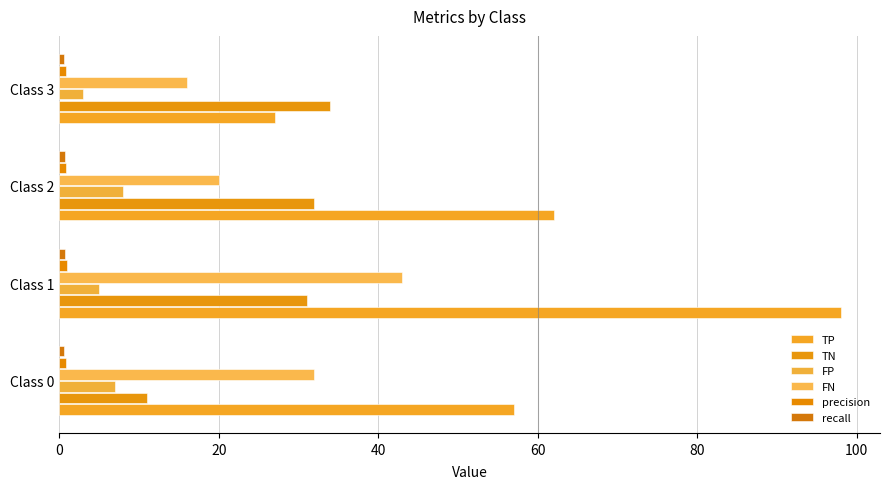

What is the greatest value displayed?

98.0